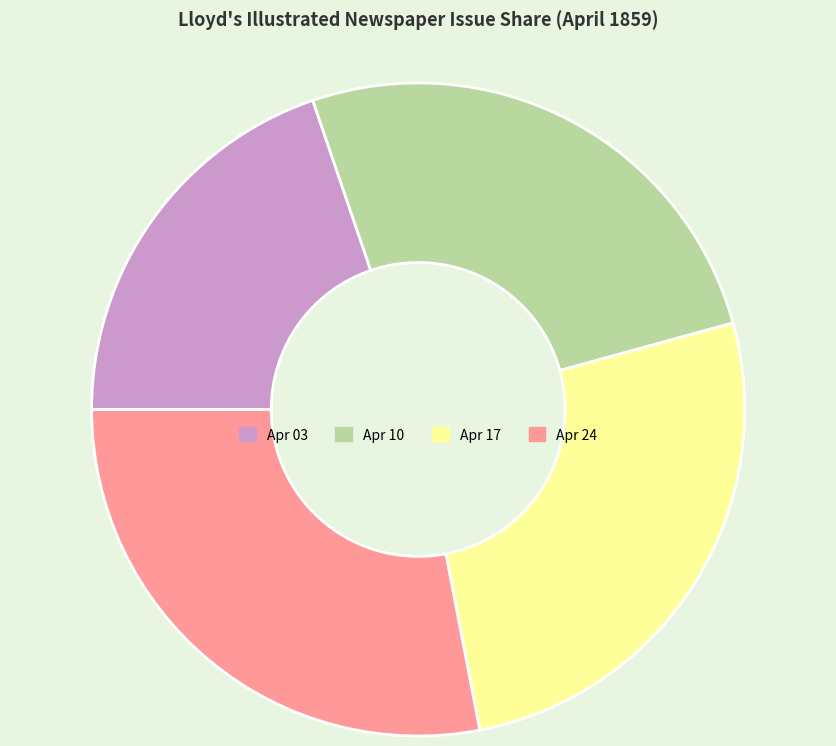

Is there any slice that represents more than half of the pie?

No